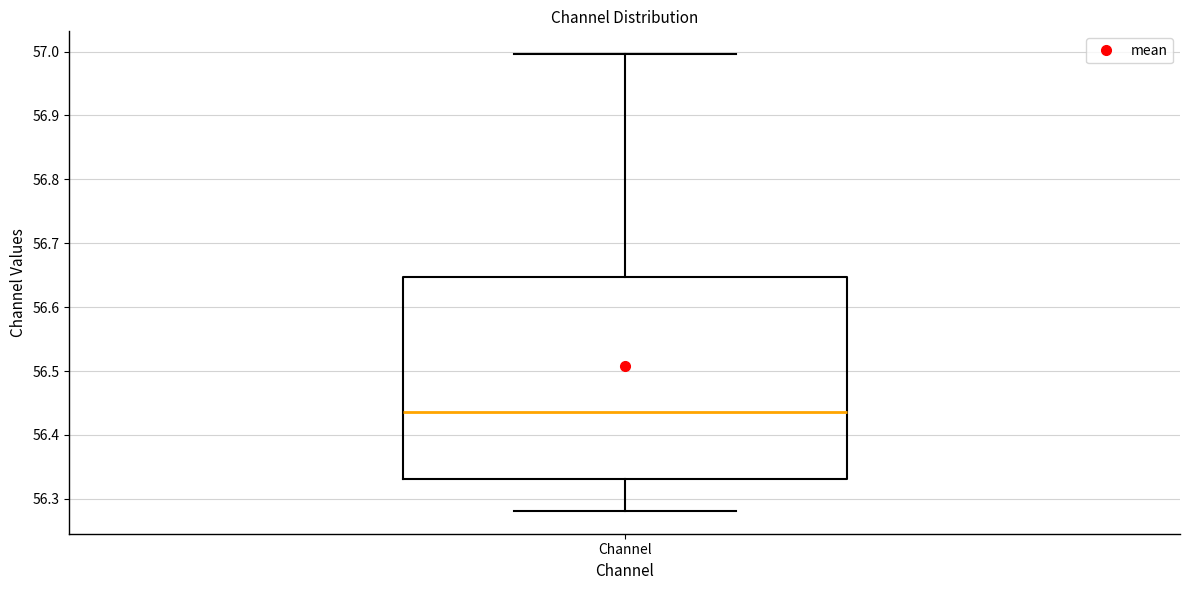

Read this box plot against the y-axis: the position of the median line, the range covered by the box, and the ends of both whiskers. The values are not printed on the chart, so give them approximately, as read against the axis.

median 56.44, box 56.33 to 56.65, whiskers 56.28 to 57.00